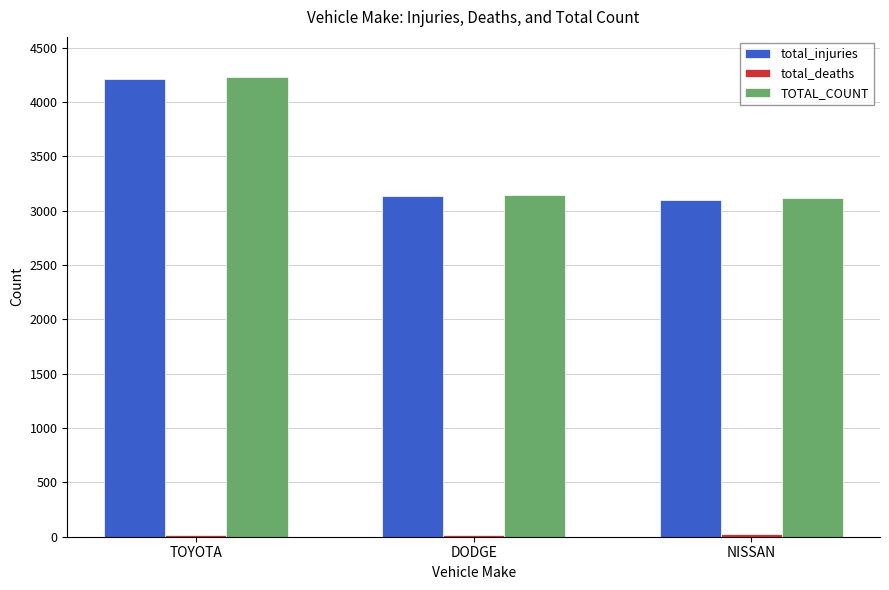

What is the total value across all series at DODGE?

6292